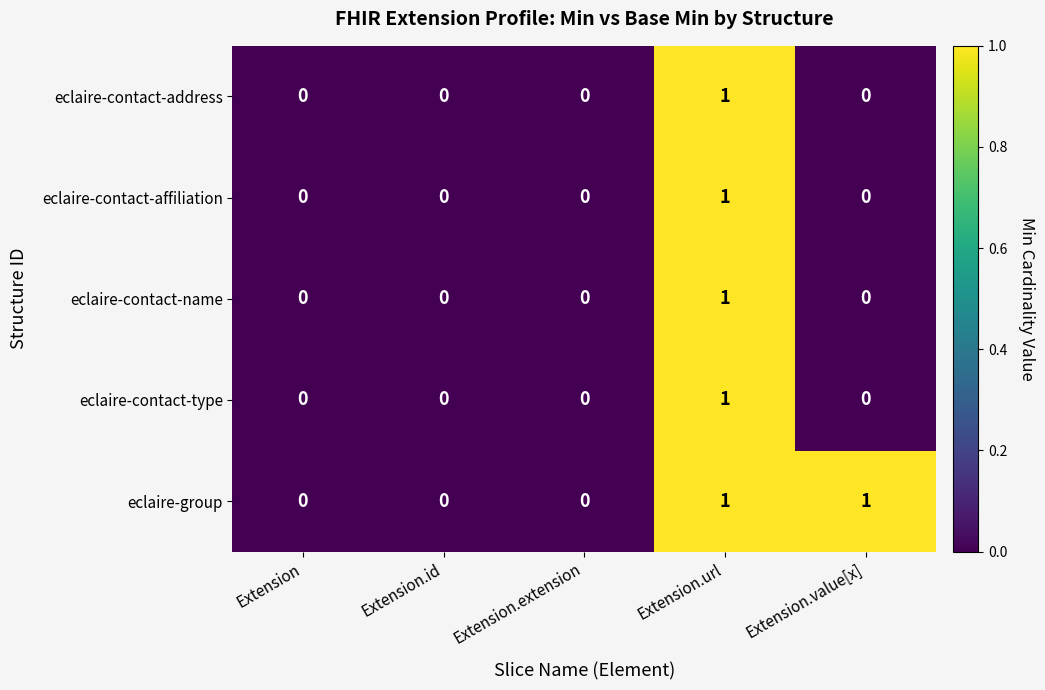

The eclaire-contact-type series shows 1 at Extension.url. True or false?

True